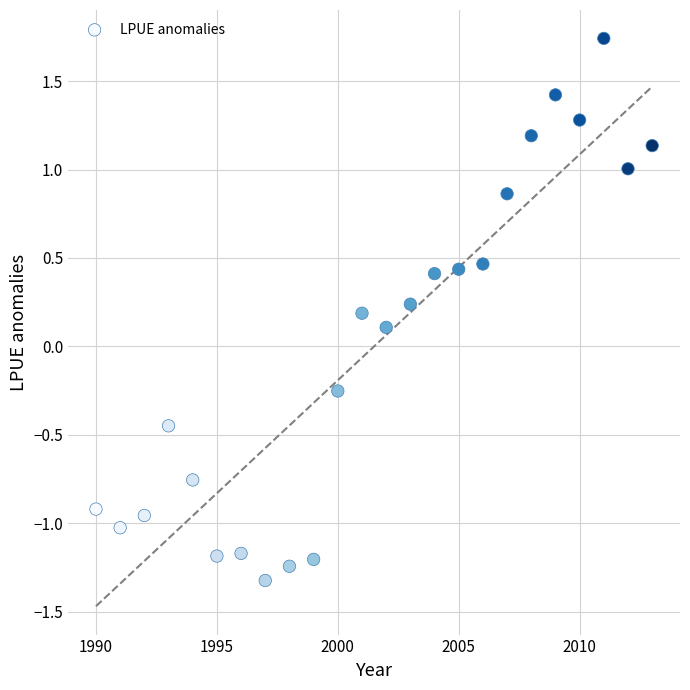

What is the range of X values (max minus min)?

23.0